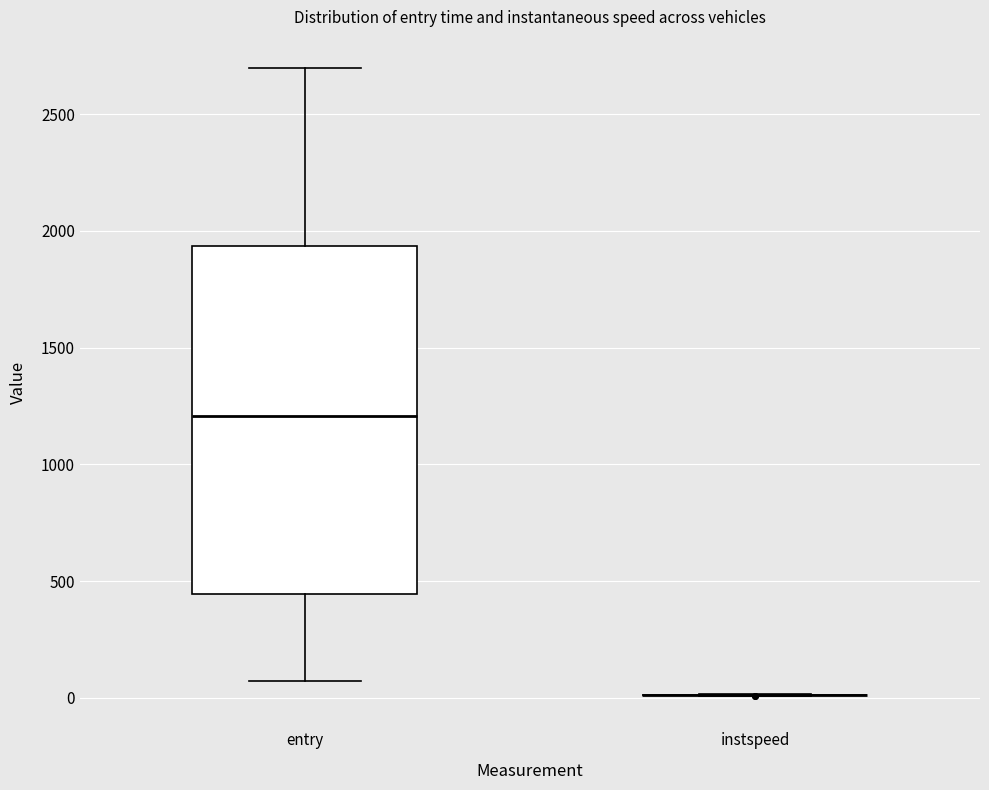

Where is the upper edge of the box for entry on the y-axis? The values are not printed on the chart, so give them approximately, as read against the axis.

1950